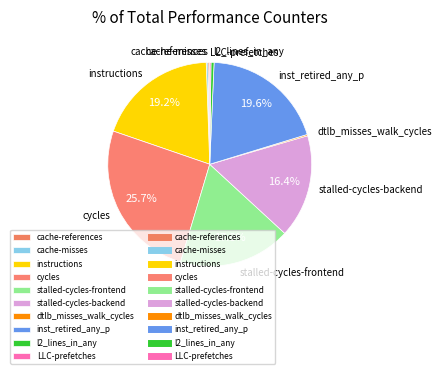

What is the largest slice in the pie chart?

cycles